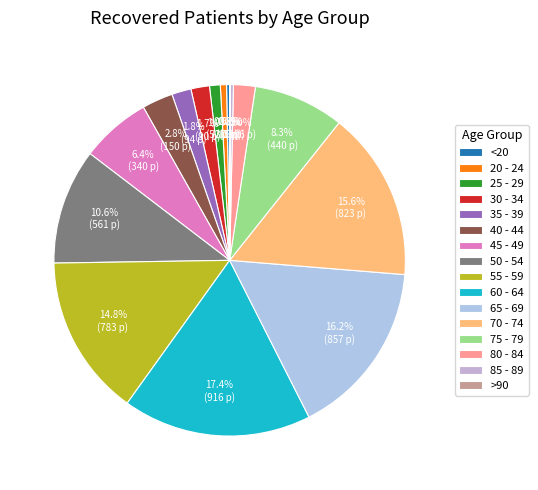

Rank the categories by value from highest to lowest.

60 - 64, 65 - 69, 70 - 74, 55 - 59, 50 - 54, 75 - 79, 45 - 49, 40 - 44, 80 - 84, 35 - 39, 30 - 34, 25 - 29, 20 - 24, <20, 85 - 89, >90